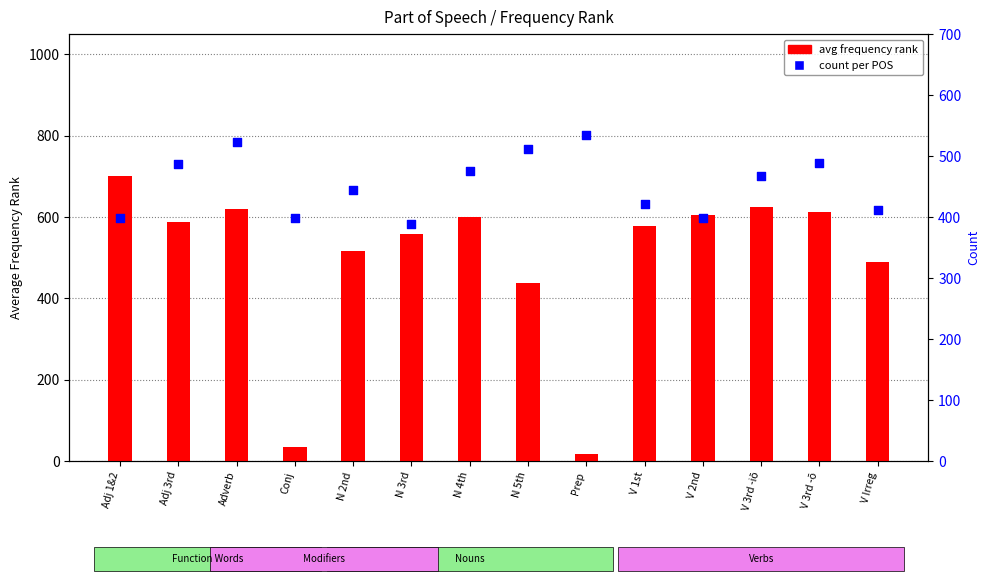

Which series has the largest total across all categories?

avg frequency rank